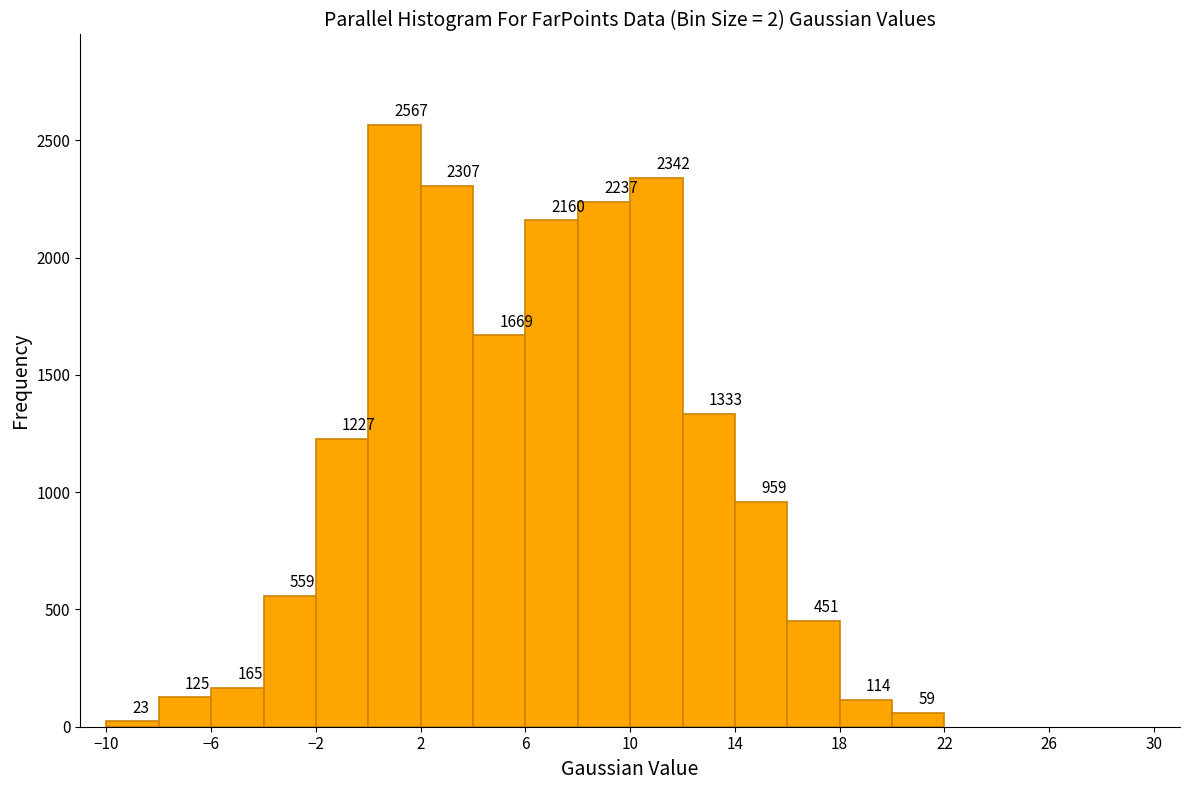

Reading left to right, list every bar in this chart as the range it spans on the x-axis followed by its height.

-10 to -8: 23
-8 to -6: 125
-6 to -4: 165
-4 to -2: 559
-2 to 0: 1227
0 to 2: 2567
2 to 4: 2307
4 to 6: 1669
6 to 8: 2160
8 to 10: 2237
10 to 12: 2342
12 to 14: 1333
14 to 16: 959
16 to 18: 451
18 to 20: 114
20 to 22: 59